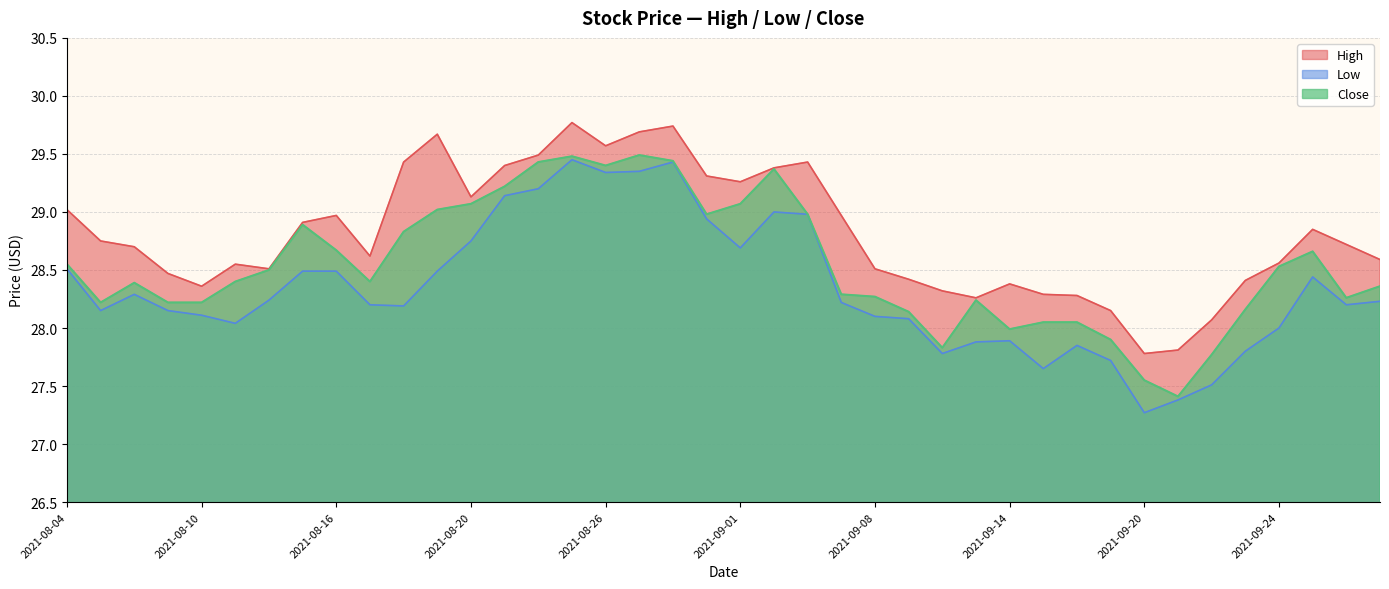

True or false: Close and High intersect in this chart.

False